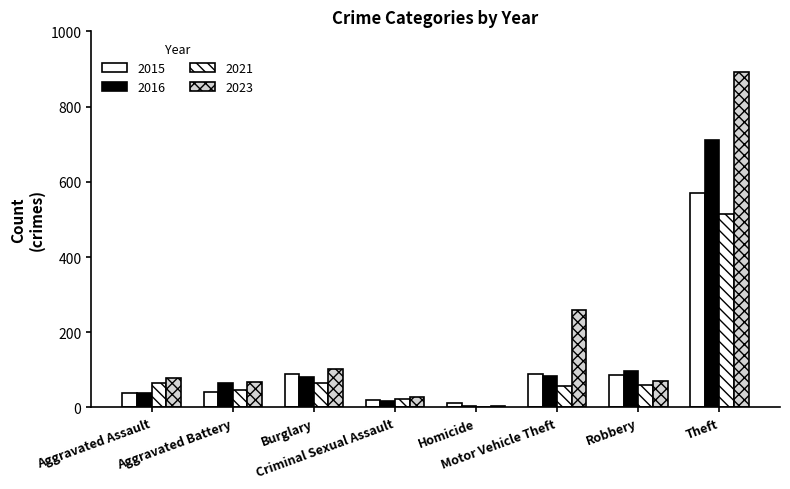

Between Homicide and Aggravated Assault, which is larger?

Aggravated Assault